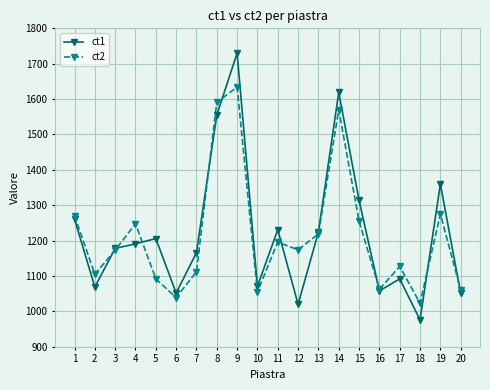

Where is the first local minimum for ct2?

2